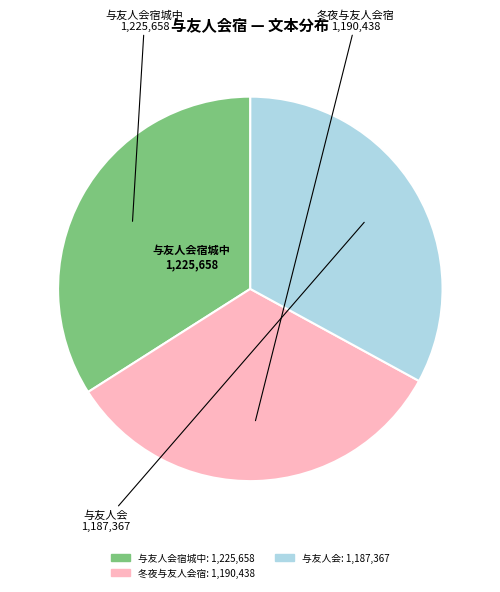

Does any single category account for the majority?

No